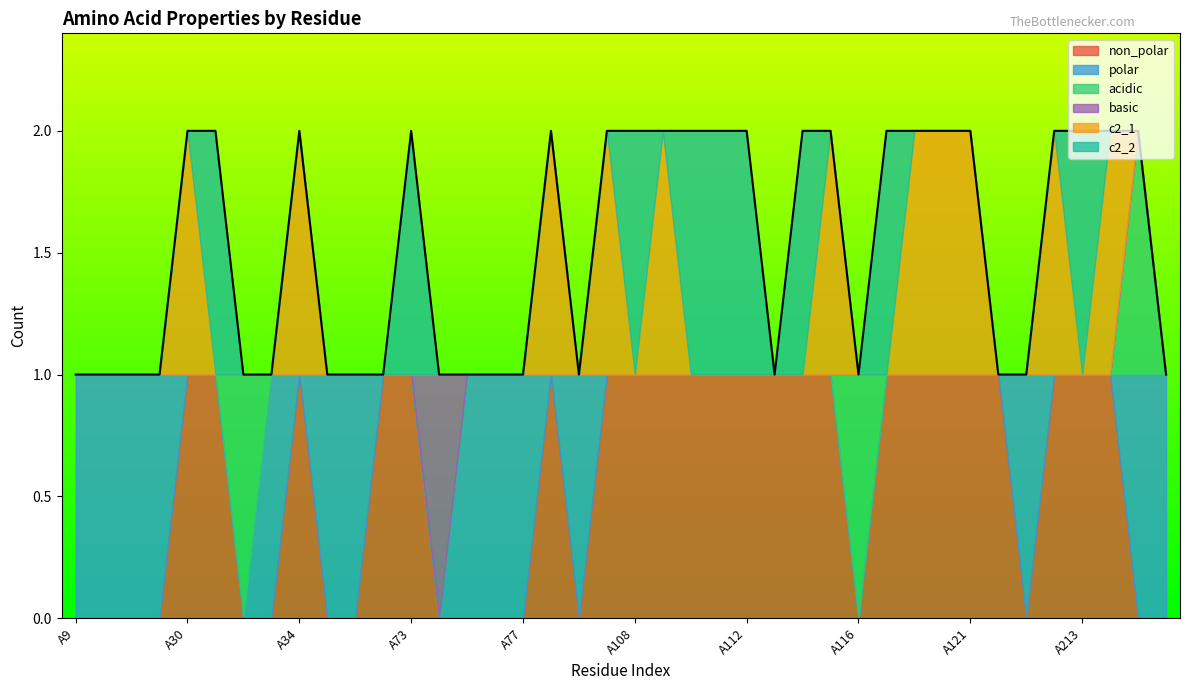

Does the chart have visible grid lines?

No